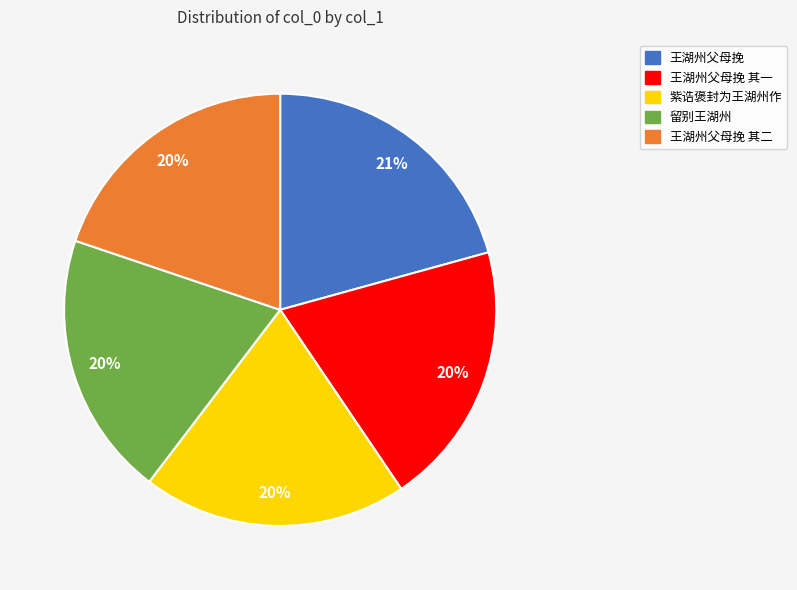

To the nearest percent, what is the difference between the largest and smallest slice percentages?

1%